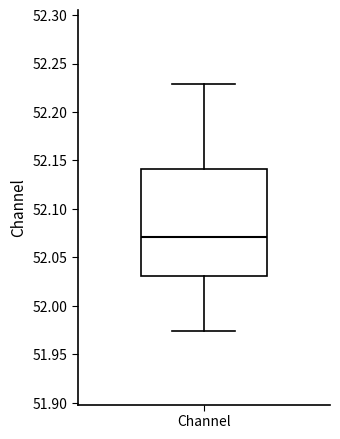

Read this box plot against the y-axis: the position of the median line, the range covered by the box, and the ends of both whiskers. The values are not printed on the chart, so give them approximately, as read against the axis.

median 52.070, box 52.030 to 52.140, whiskers 51.975 to 52.230